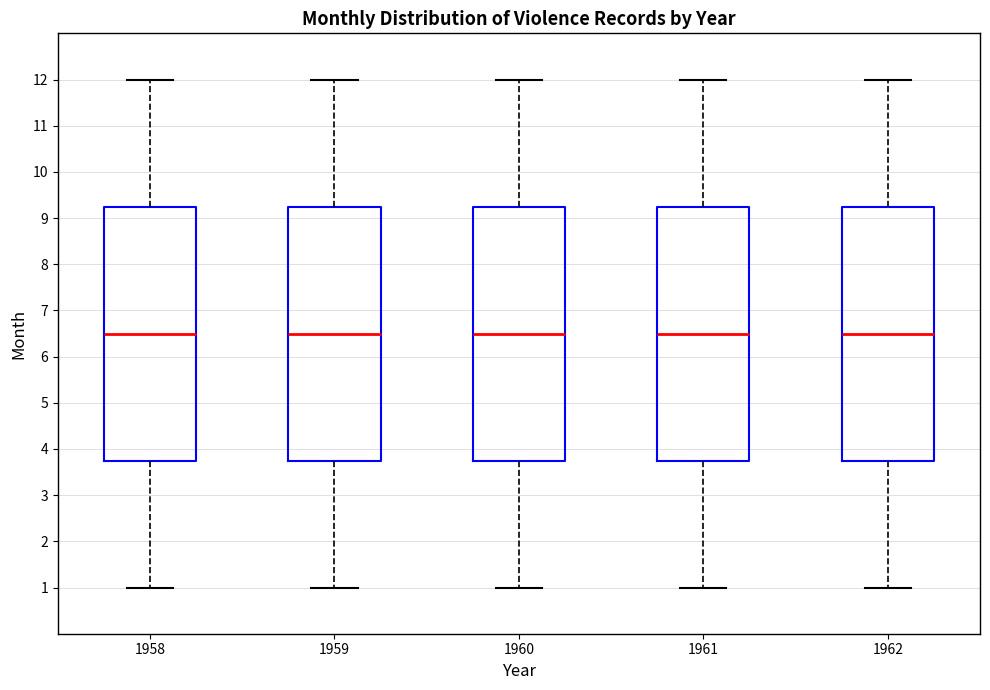

Where does the median line of the box at x = 1961 sit on the y-axis? The values are not printed on the chart, so give them approximately, as read against the axis.

6.5